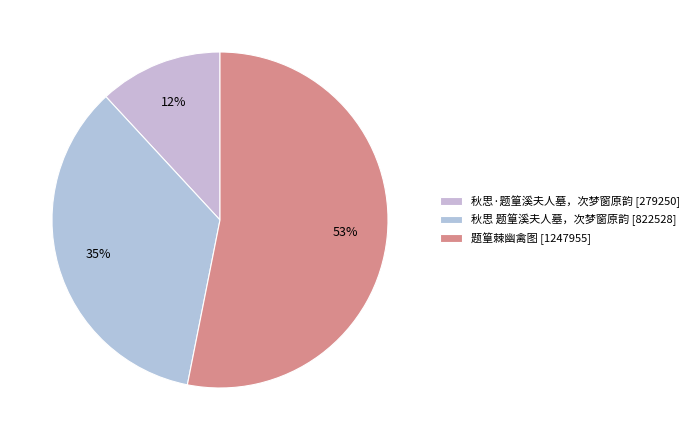

How much of the chart is everything except 秋思 题篁溪夫人墓，次梦窗原韵?

65.0%